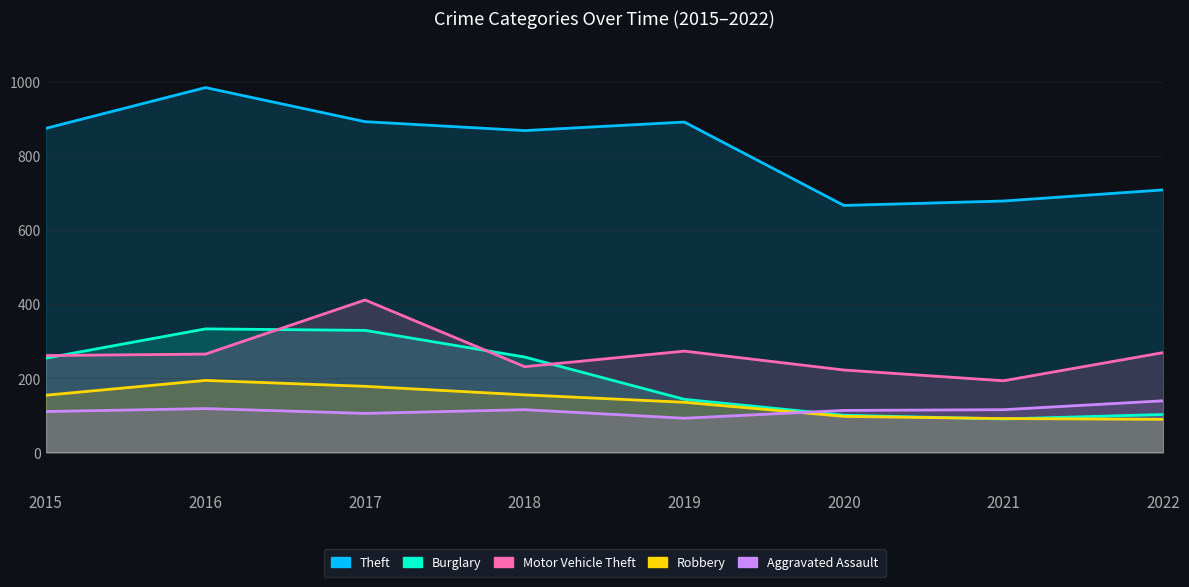

What are all the series names shown in the legend?

Theft, Burglary, Motor Vehicle Theft, Robbery, Aggravated Assault